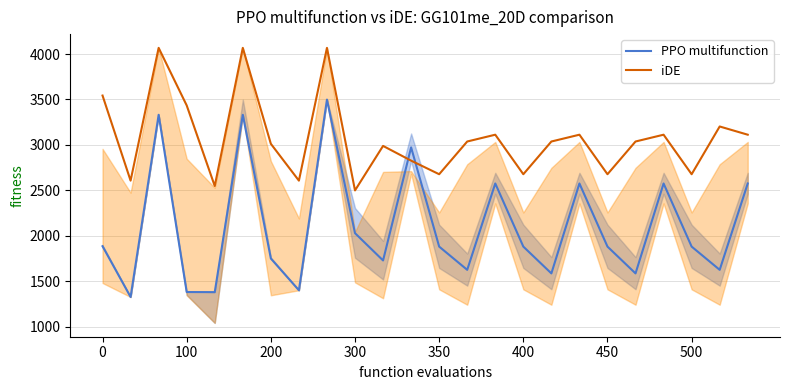

Which series has the largest range (max minus min)?

PPO multifunction